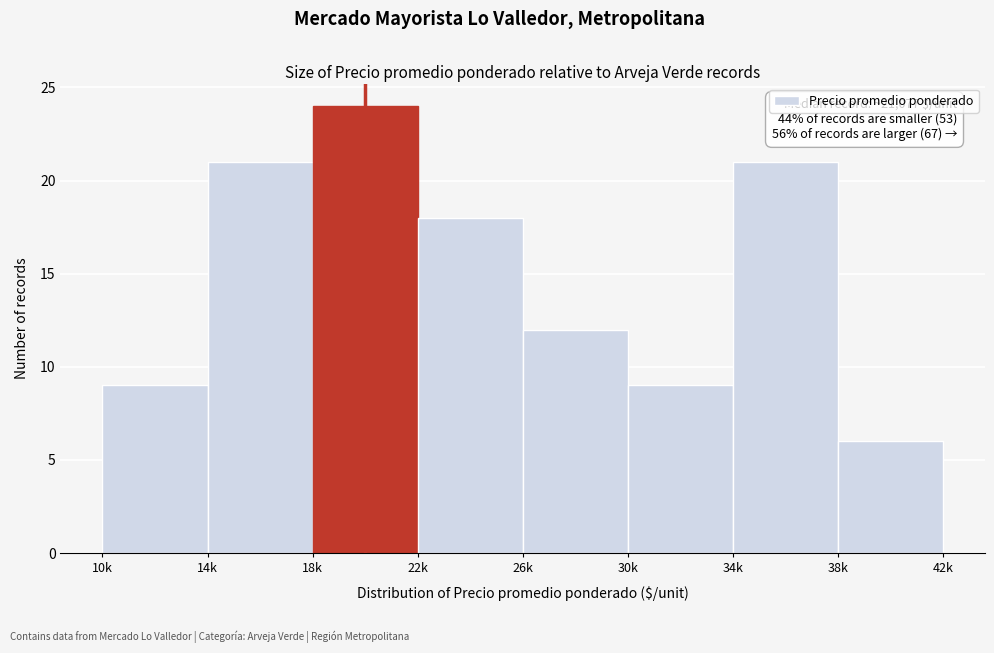

Reading left to right, transcribe all the data shown in this chart.

10k=9	14k=21	18k=24	22k=18	26k=12	30k=9	34k=21	38k=6